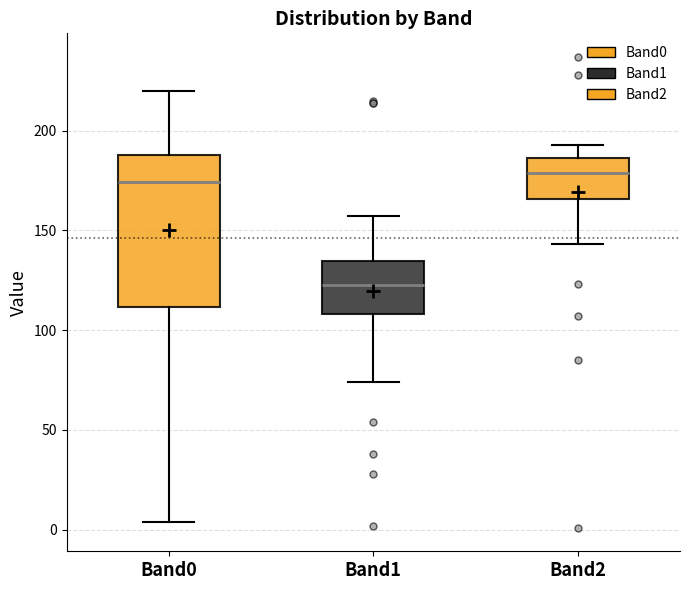

Comparing the boxes themselves (not the whiskers), which one is the tallest?

Band0